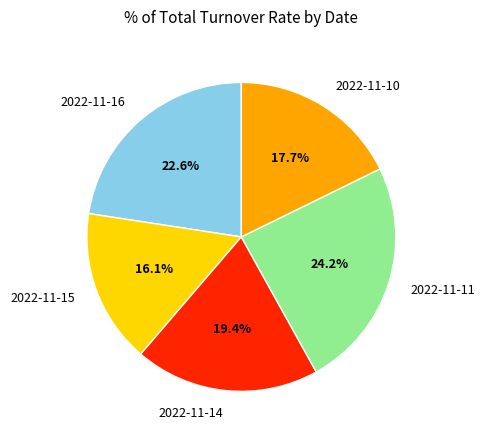

Which slice is the smallest?

2022-11-15